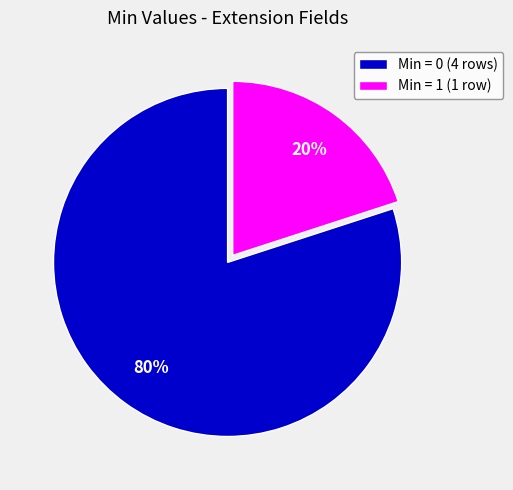

Which category has the biggest portion of the pie?

Min = 0 (4 rows)